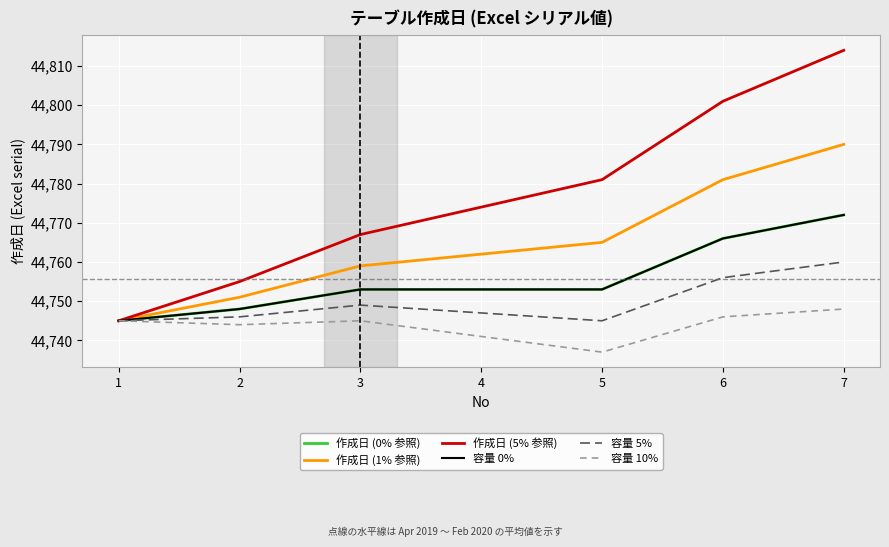

Reading right to left, list all the values displayed in this chart.

作成日 (0% 参照): 44772	44766	44753	44753	44753	44748	44745
作成日 (1% 参照): 44790	44781	44765	44762	44759	44751	44745
作成日 (5% 参照): 44814	44801	44781	44774	44767	44755	44745
容量 0%: 44772	44766	44753	44753	44753	44748	44745
容量 5%: 44760	44756	44745	44747	44749	44746	44745
容量 10%: 44748	44746	44737	44741	44745	44744	44745